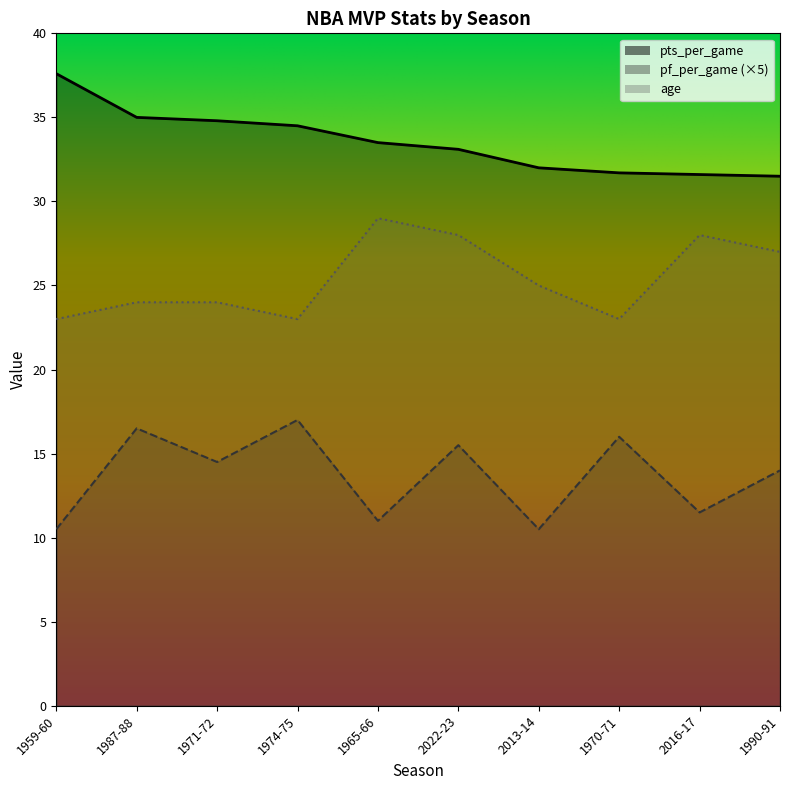

Reading left to right, transcribe all the data shown in this chart.

pts_per_game: 37.6	35.0	34.8	34.5	33.5	33.1	32.0	31.7	31.6	31.5
pf_per_game: 10.5	16.5	14.5	17.0	11.0	15.5	10.5	16.0	11.5	14.0
age: 23.0	24.0	24.0	23.0	29.0	28.0	25.0	23.0	28.0	27.0